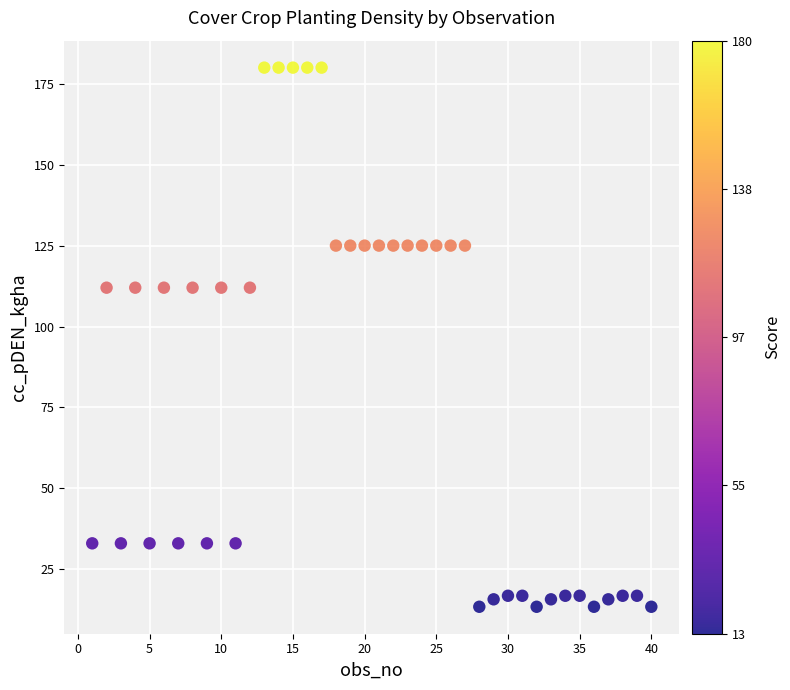

What is the range of Y values (max minus min)?

166.6